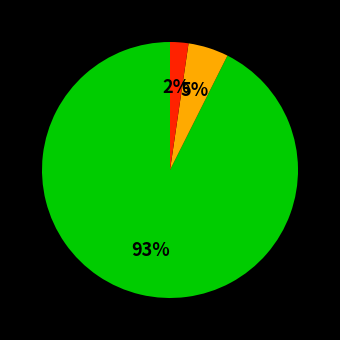

Does any single category account for the majority?

Yes